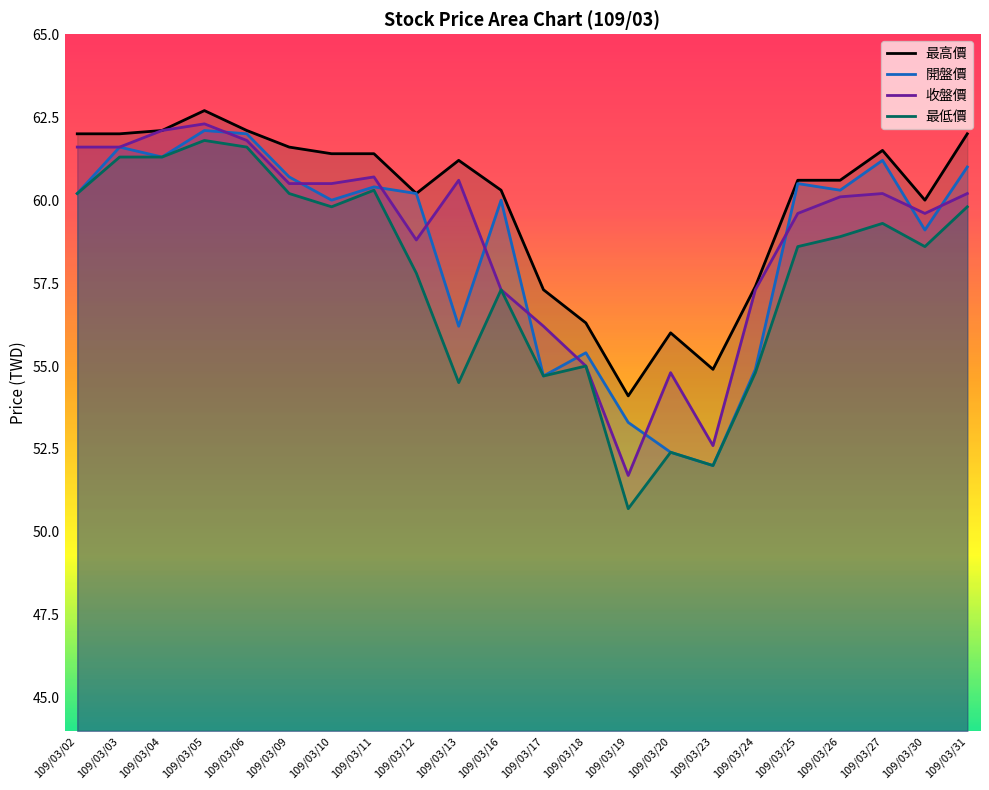

Rank the categories by 收盤價 value from lowest to highest.

109/03/19, 109/03/23, 109/03/20, 109/03/18, 109/03/17, 109/03/16, 109/03/24, 109/03/12, 109/03/25, 109/03/30, 109/03/26, 109/03/27, 109/03/31, 109/03/09, 109/03/10, 109/03/13, 109/03/11, 109/03/02, 109/03/03, 109/03/06, 109/03/04, 109/03/05